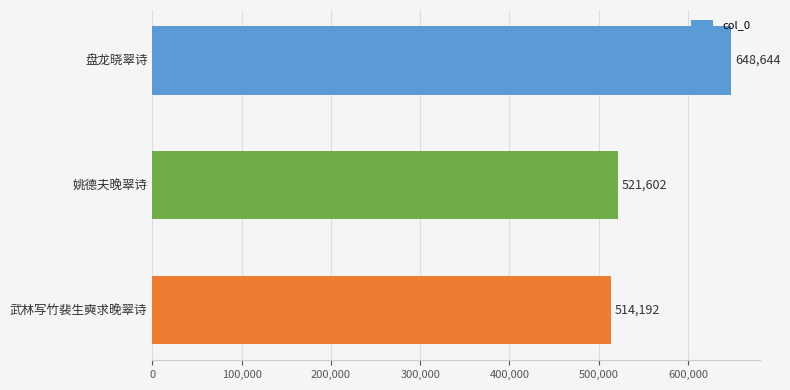

How many data points are less than 521602?

1